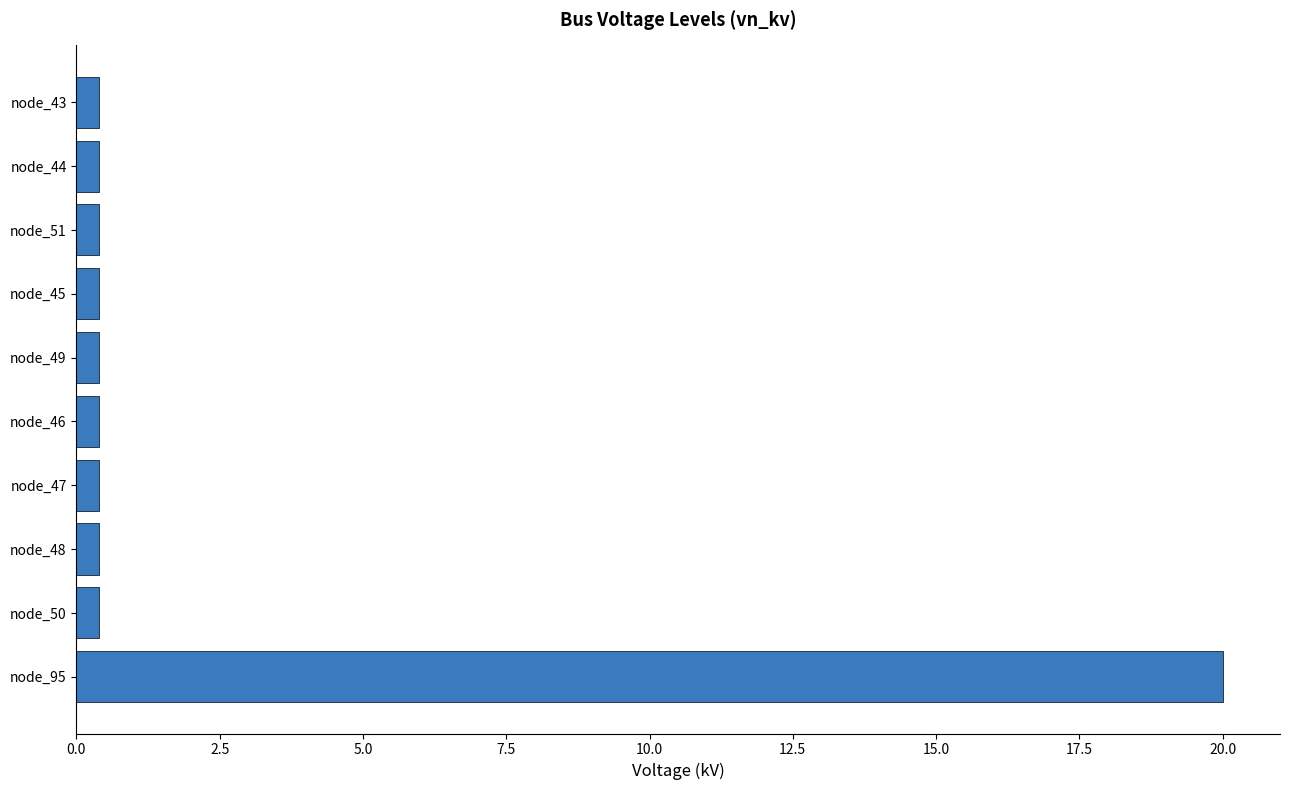

True or false: the data shows 0.4 at node_49.

True